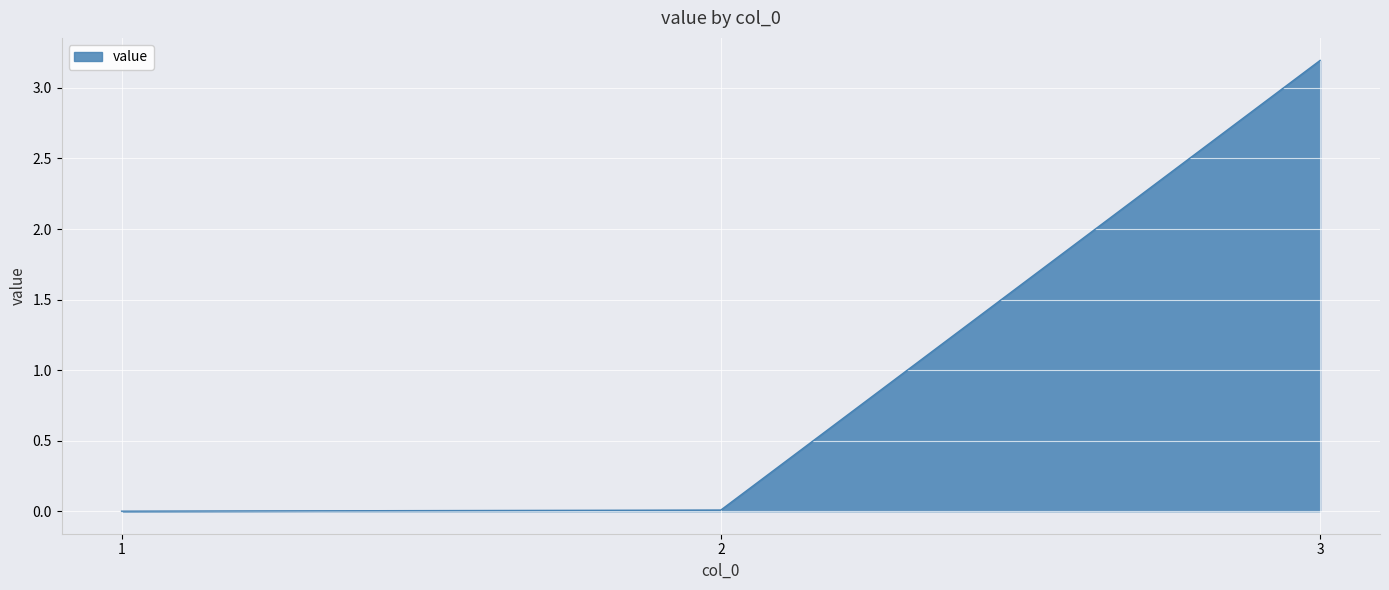

What is the change in value from 1 to 3?

+3.2